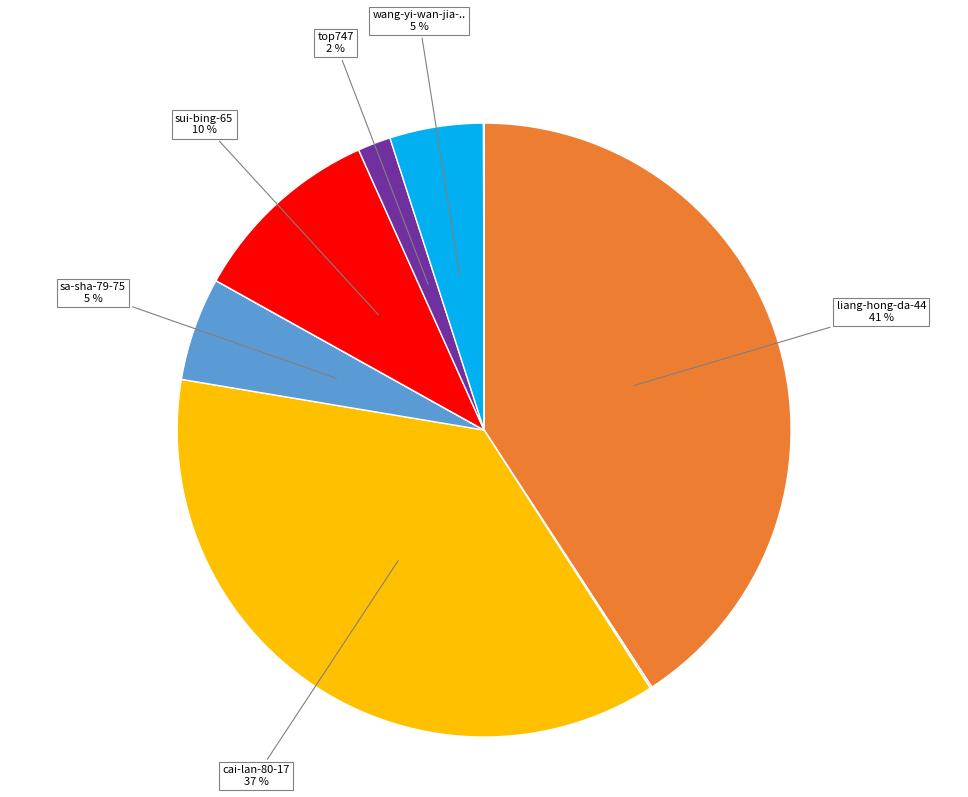

Does any single category account for the majority?

No